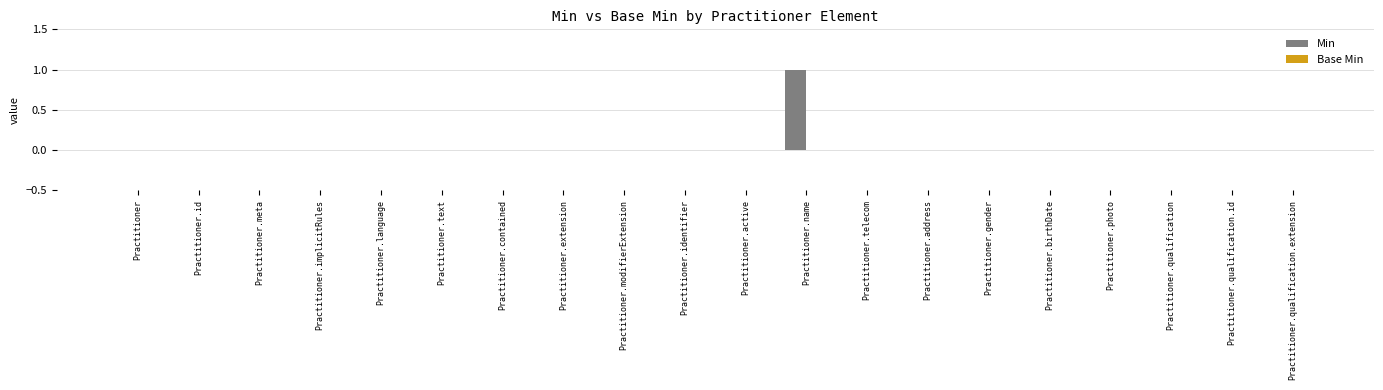

What is the change in value from Practitioner.meta to Practitioner.name?

+1